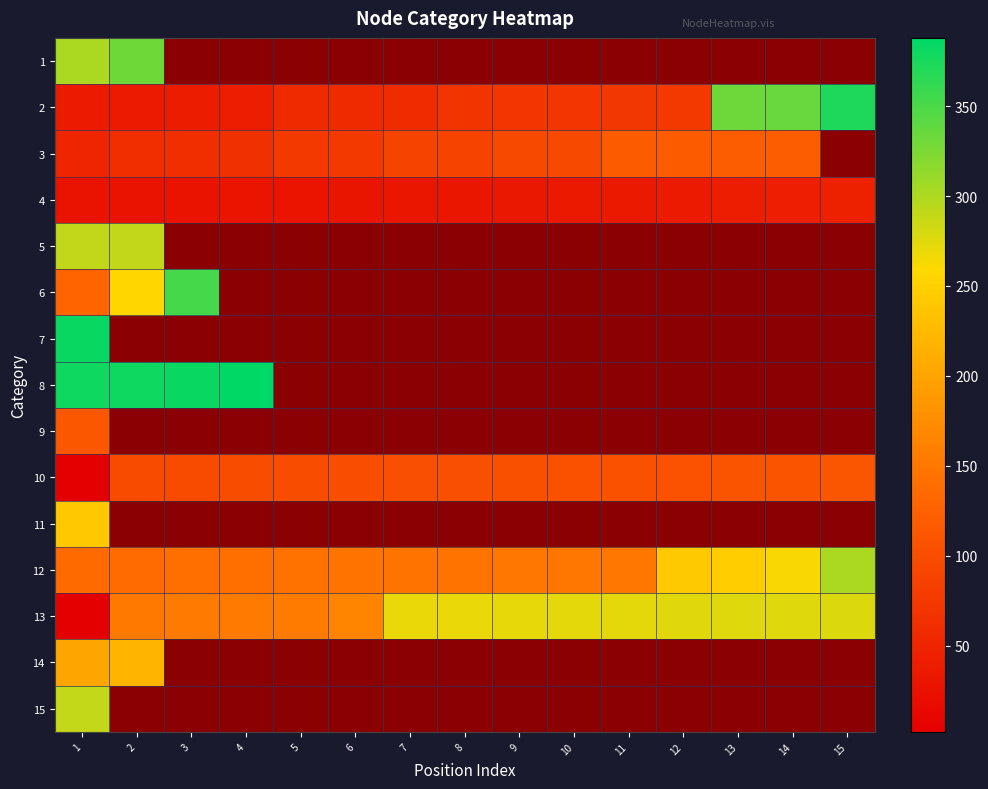

How many data points does each series have?

15